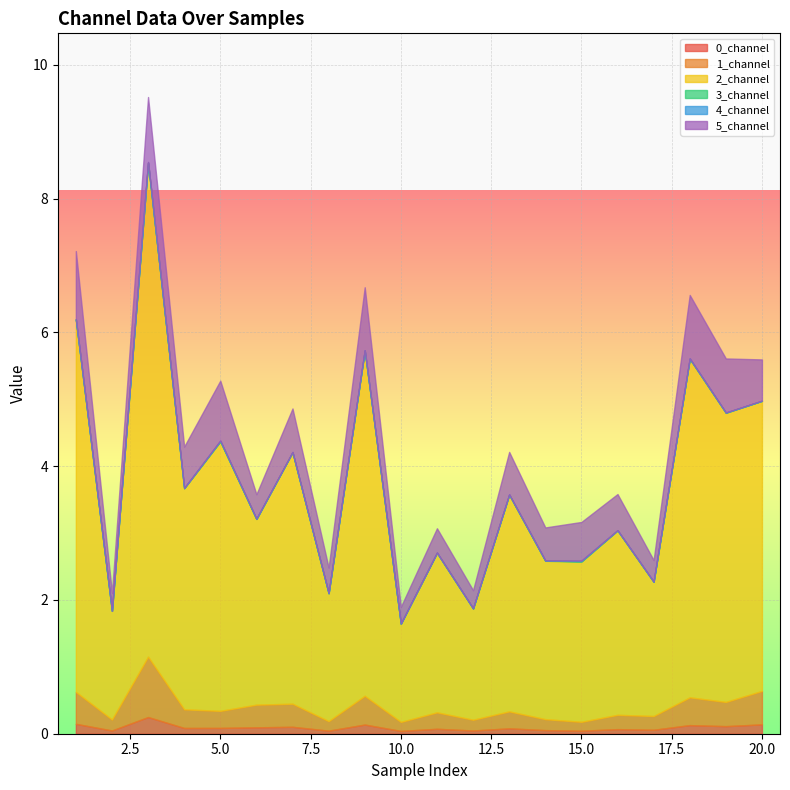

Between 4 and 20, which series saw the biggest shift?

2_channel